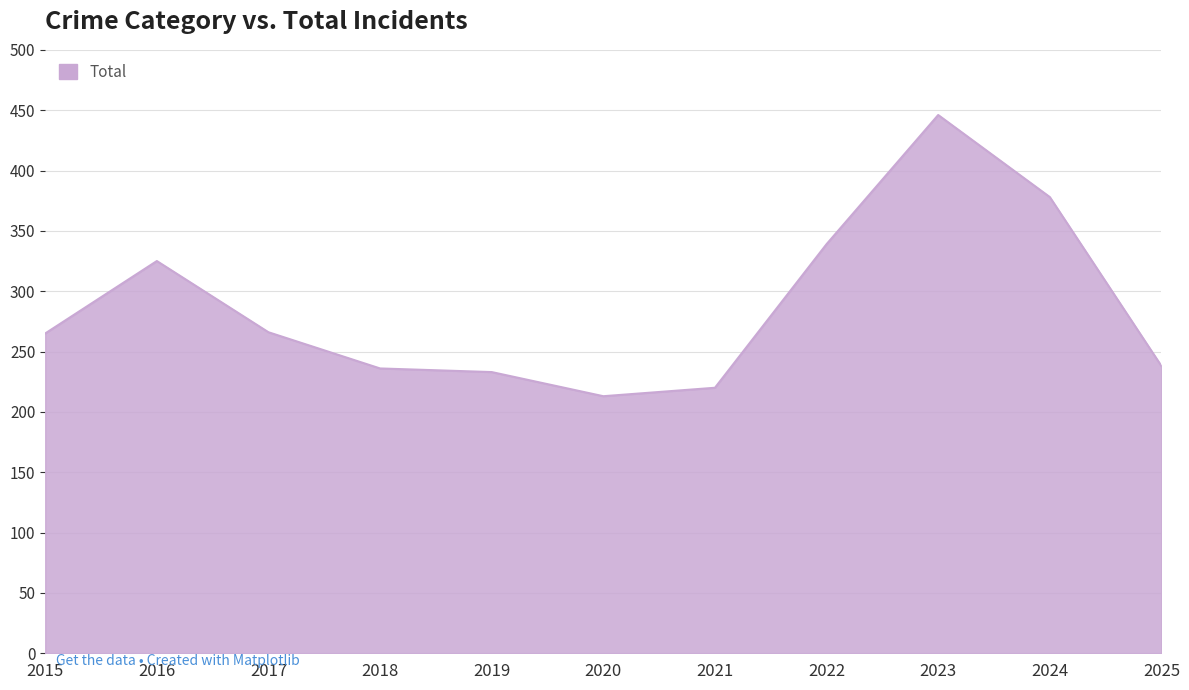

What is the difference between the values at 2019 and 2022?

106